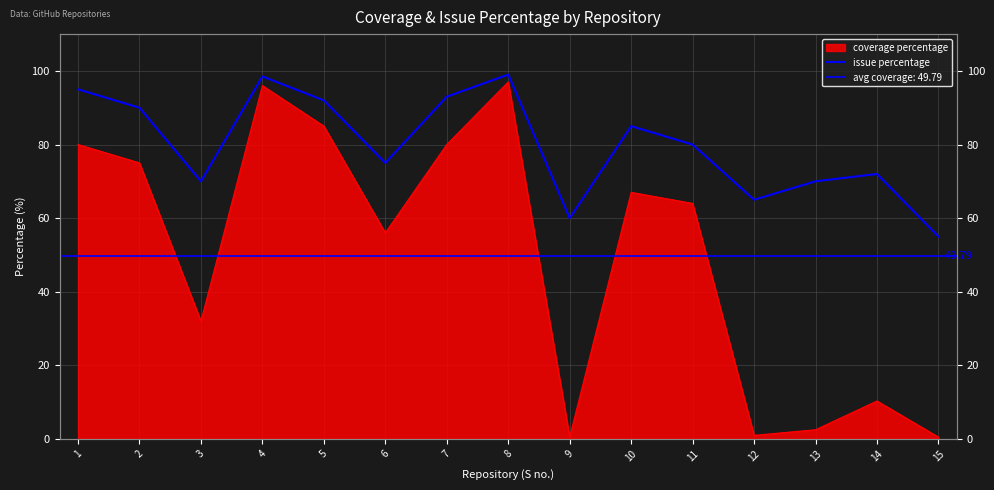

Where does the data first go above 80?

1